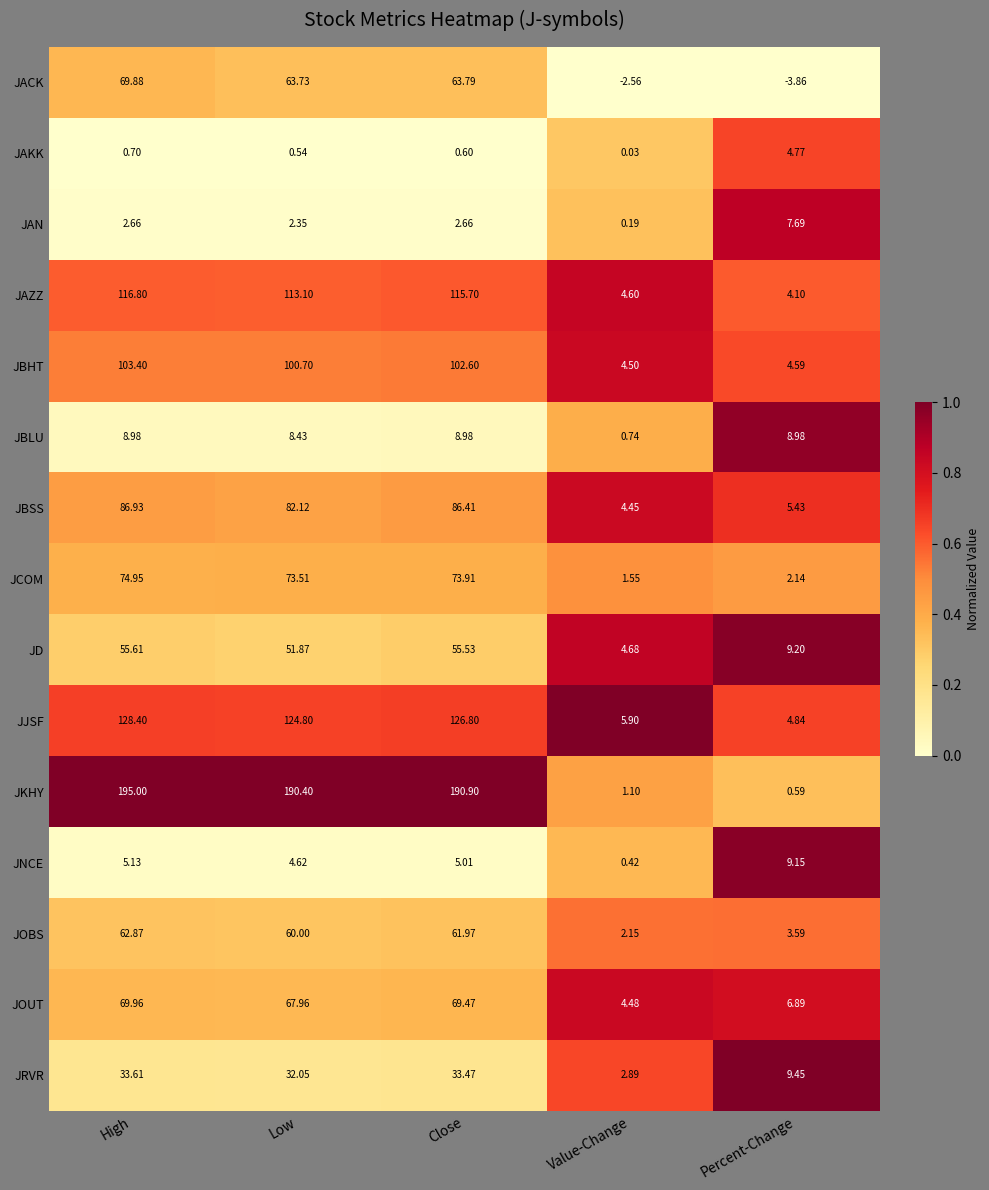

At which category is the sum across all series the highest?

High